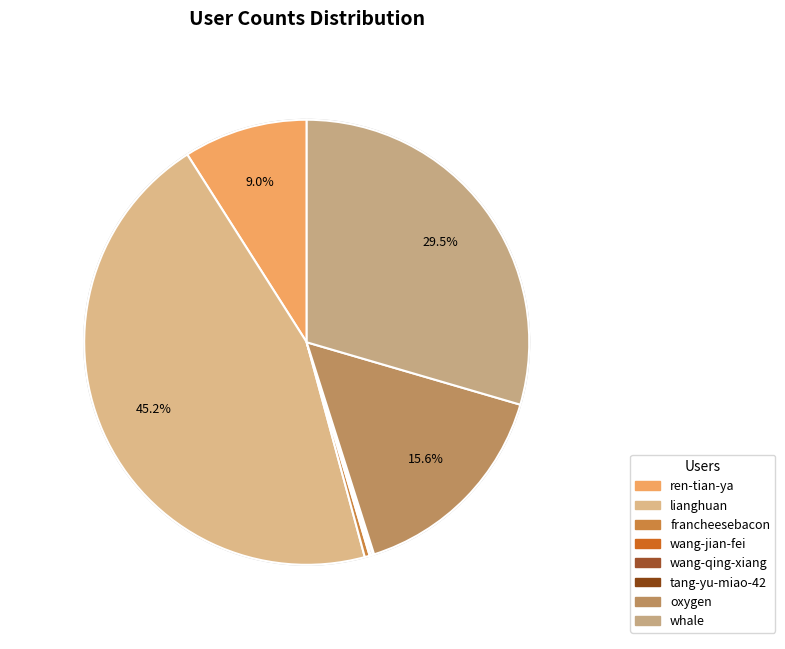

To the nearest percent, what percentage of the pie is ren-tian-ya?

9%